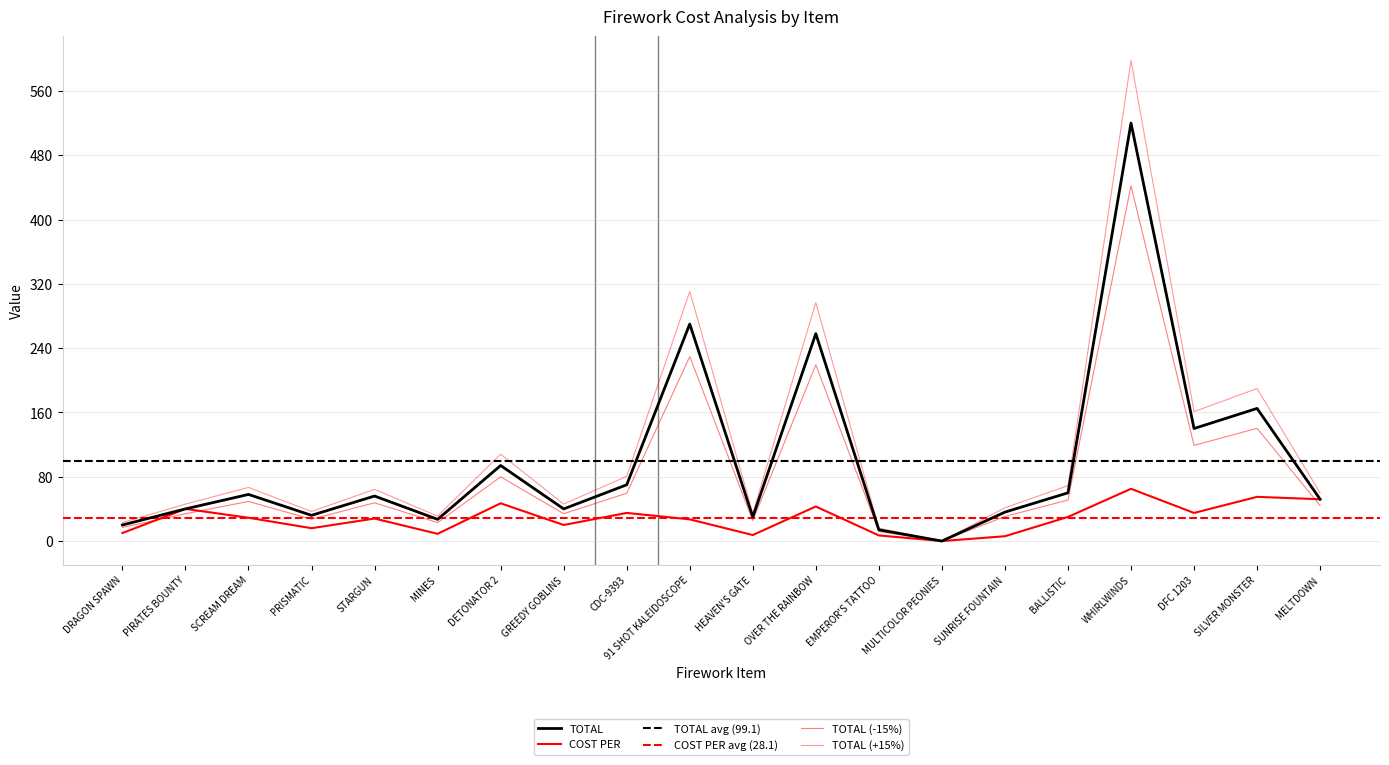

Read the TOTAL value at SUNRISE FOUNTAIN.

36.0